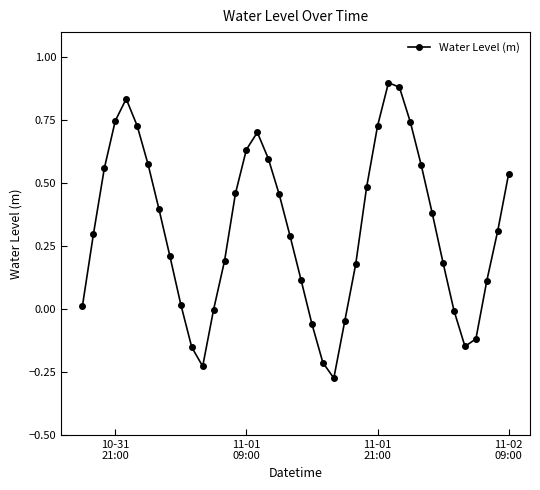

What is the difference between the maximum and second lowest values?

1.1